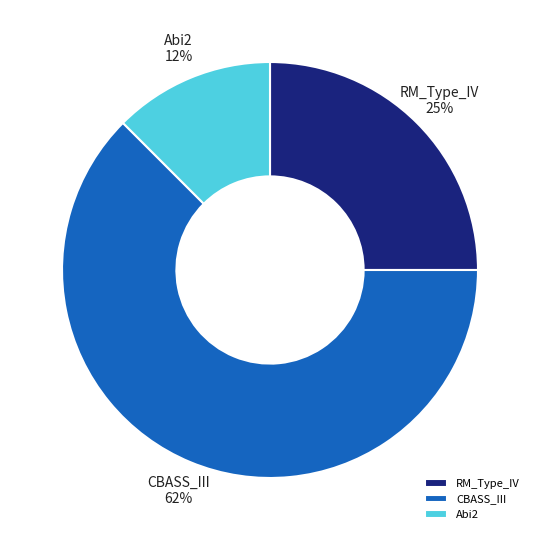

How many segments does this pie chart have?

3